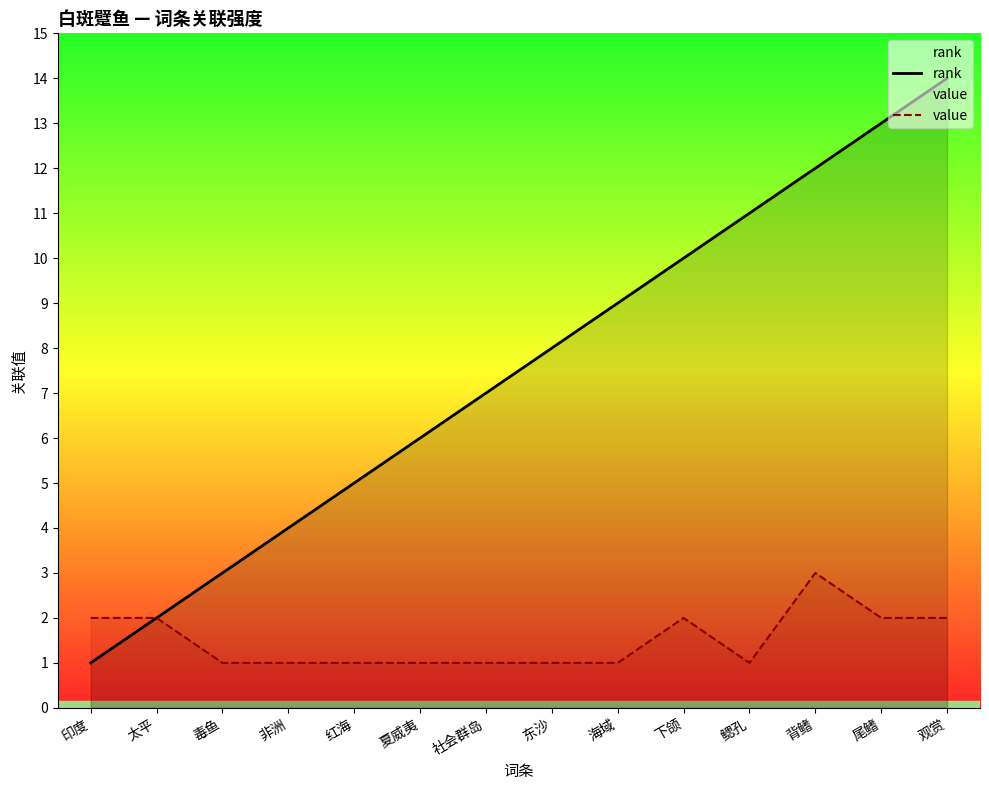

True or false: rank and value intersect in this chart.

False